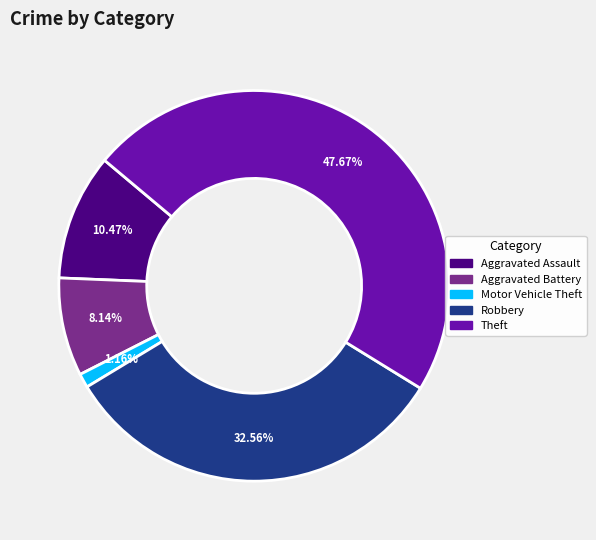

To the nearest percent, what is the average slice percentage?

20%